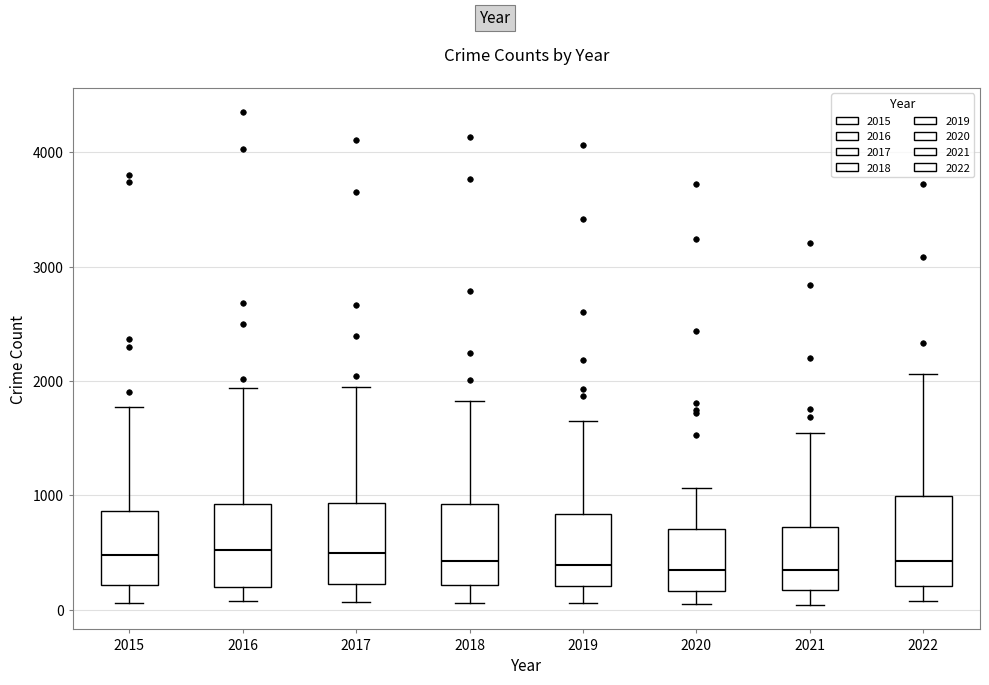

Reading left to right, read every box against the y-axis: the position of its median line, the range the box covers, and the ends of its whiskers. The values are not printed on the chart, so give them approximately, as read against the axis.

2015: median 500, box 200 to 900, whiskers 100 to 1800
2016: median 500, box 200 to 900, whiskers 100 to 1900
2017: median 500, box 200 to 900, whiskers 100 to 2000
2018: median 400, box 200 to 900, whiskers 100 to 1800
2019: median 400, box 200 to 800, whiskers 100 to 1600
2020: median 300, box 200 to 700, whiskers 100 to 1100
2021: median 400, box 200 to 700, whiskers 0 to 1500
2022: median 400, box 200 to 1000, whiskers 100 to 2100